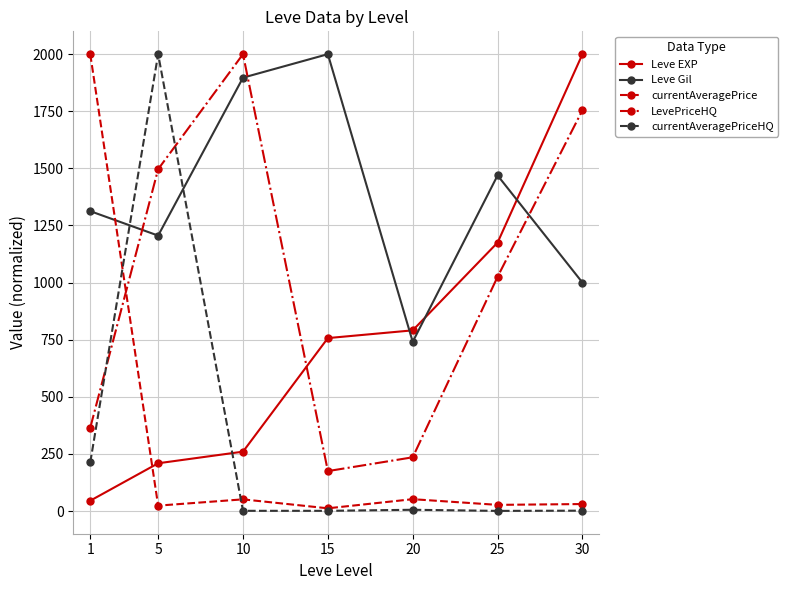

Which series has the largest total across all categories?

Leve Gil